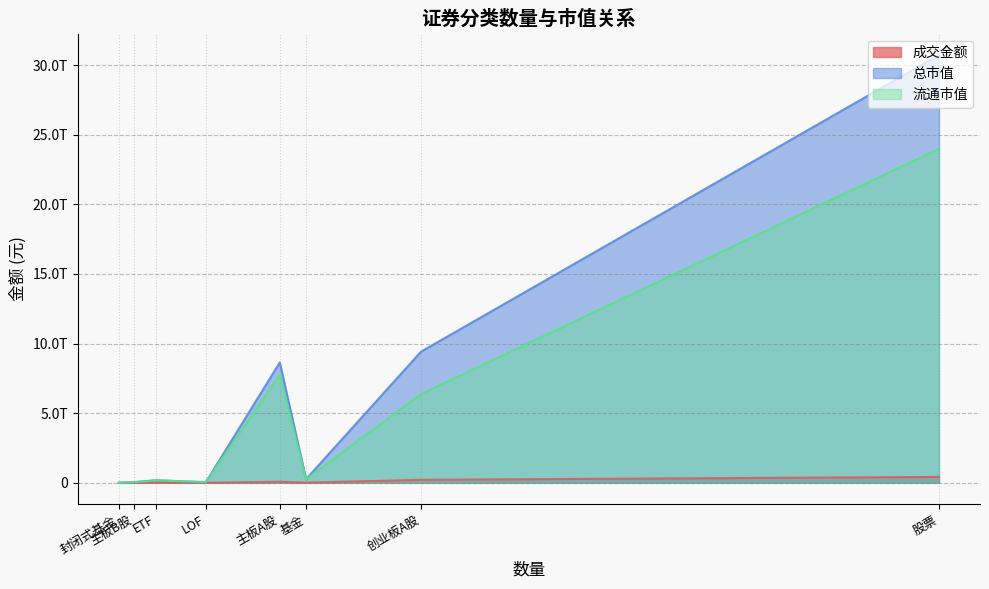

What is the difference between the maximum and minimum values in the 流通市值 series?

23984770560414.7